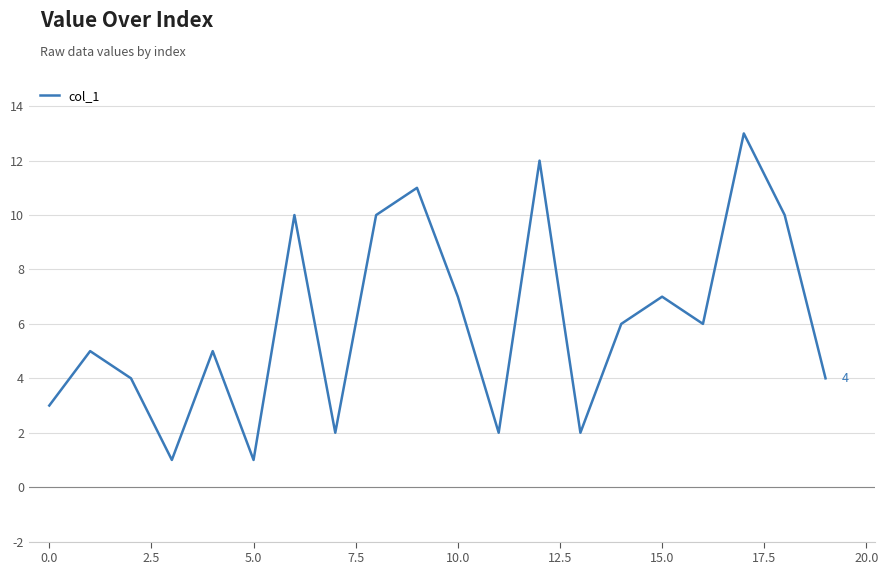

Reading right to left, list all the values displayed in this chart.

4	10	13	6	7	6	2	12	2	7	11	10	2	10	1	5	1	4	5	3